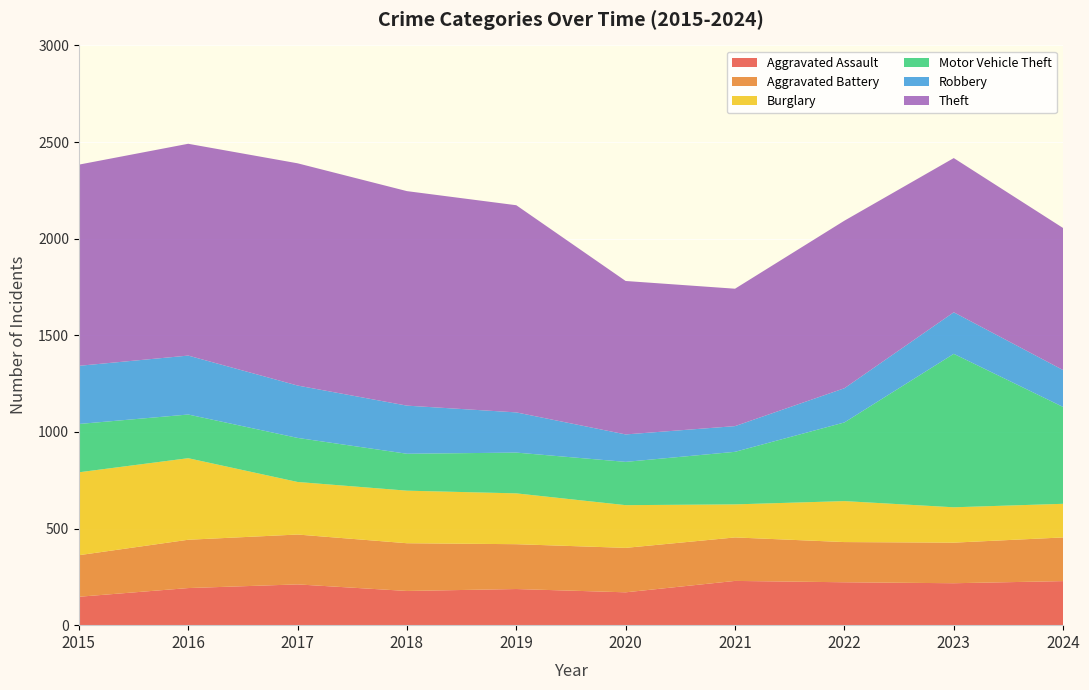

Reading left to right, what are all the values shown in this chart?

Aggravated Assault: 147	192	211	177	187	170	229	222	217	228
Aggravated Battery: 215	250	258	247	232	230	225	208	210	226
Burglary: 429	422	272	272	263	221	171	212	183	174
Motor Vehicle Theft: 250	226	228	191	211	224	272	407	794	501
Robbery: 301	305	271	249	208	142	133	177	215	191
Theft: 1041	1096	1150	1110	1072	794	711	867	798	735